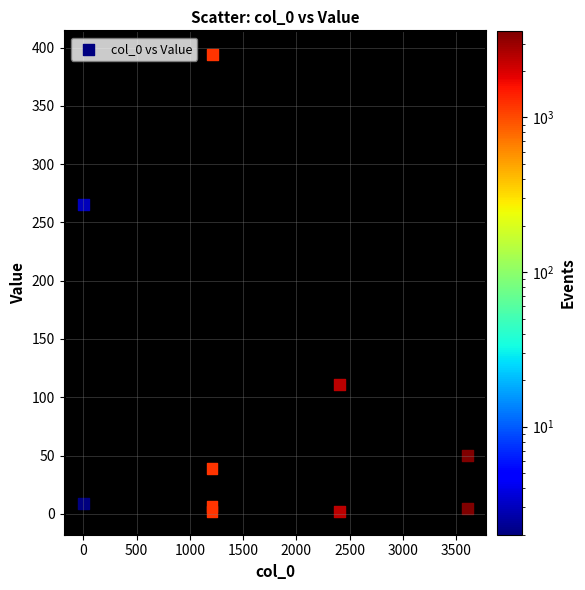

What Y value in the scatter plot is closest to 198?

265.2